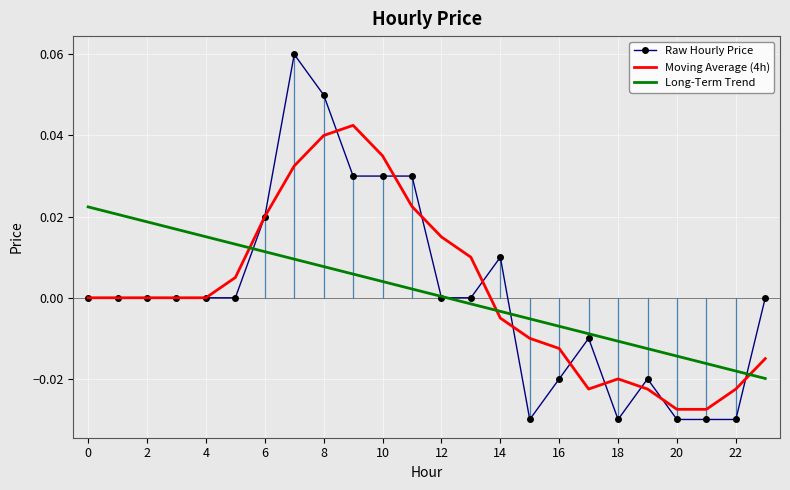

Rank the series by their maximum value, from highest to lowest.

Raw Hourly Price, Moving Average (4h), Long-Term Trend